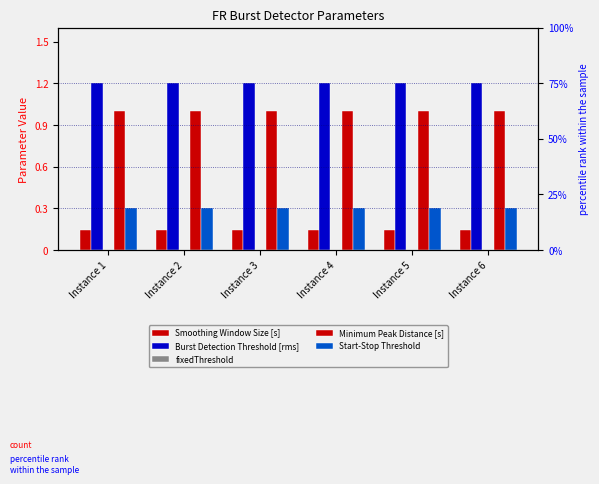

Is it true that Start-Stop Threshold equals 0.3 at Instance 3?

True